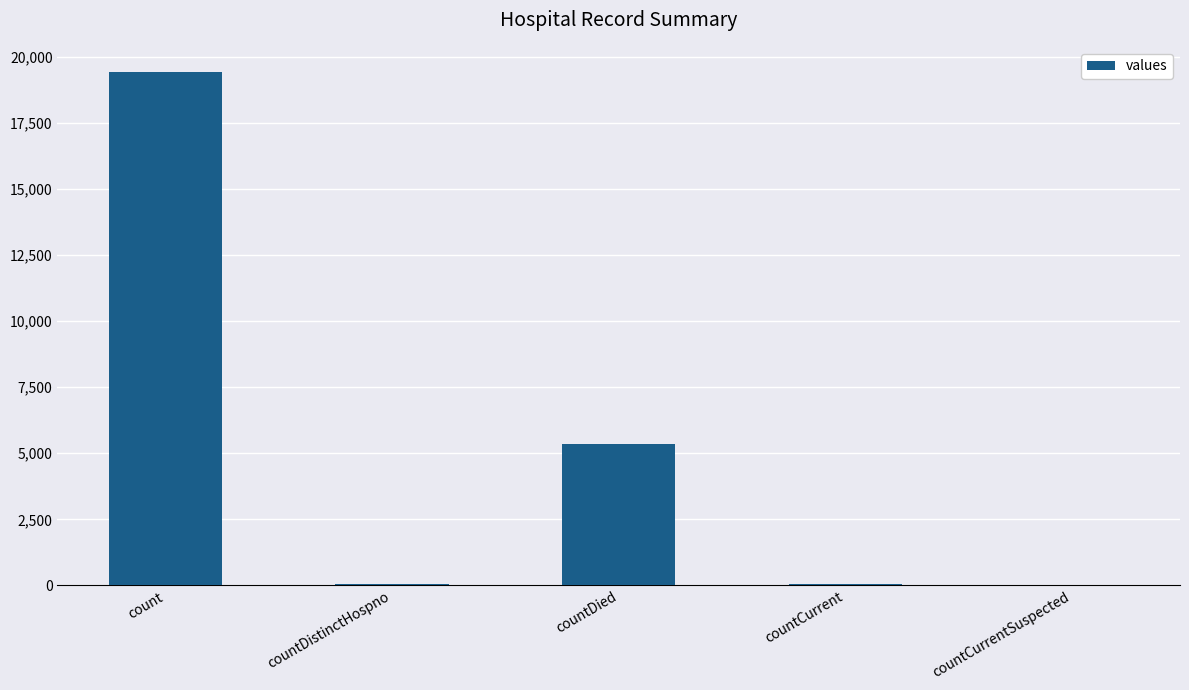

What is the greatest value displayed?

19420